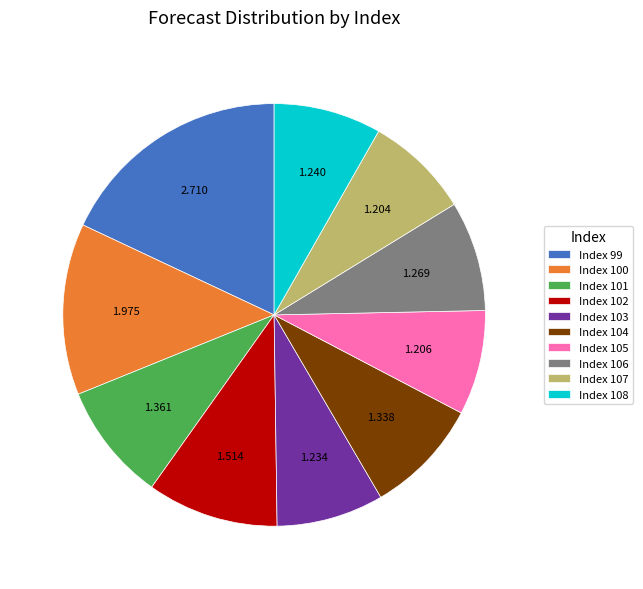

Does Index 107 represent more than half of the total?

No